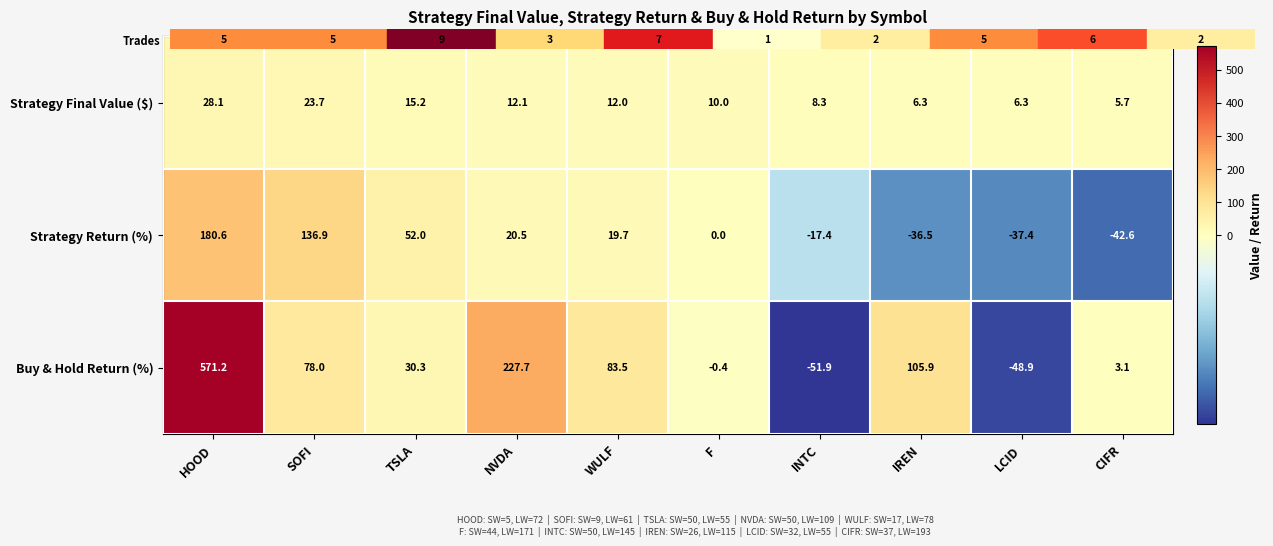

What is the difference between the highest and lowest values at CIFR?

48.3